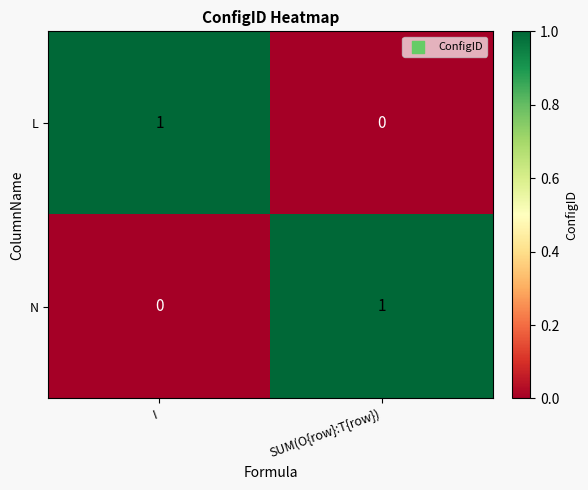

The L series shows 0 at SUM(O{row}:T{row}). True or false?

True